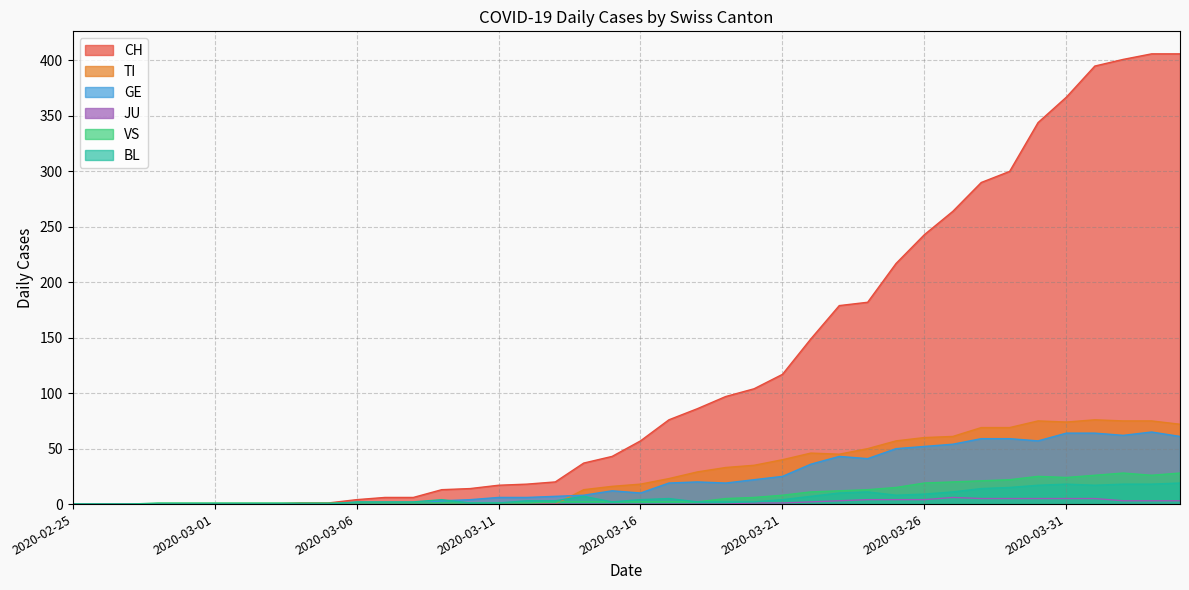

Which series has the widest spread of values?

CH